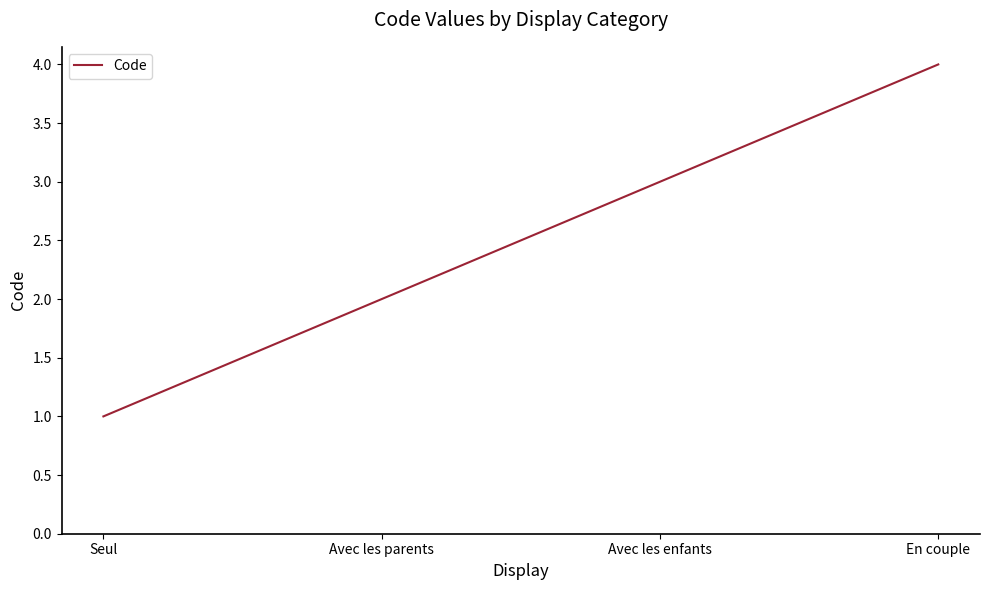

How many series are shown in this chart?

1